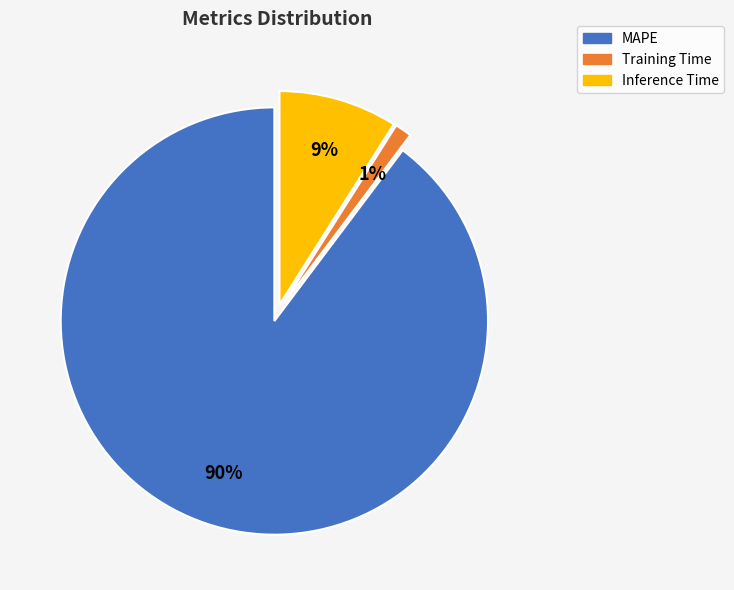

To the nearest percent, what portion does Training Time represent?

1%